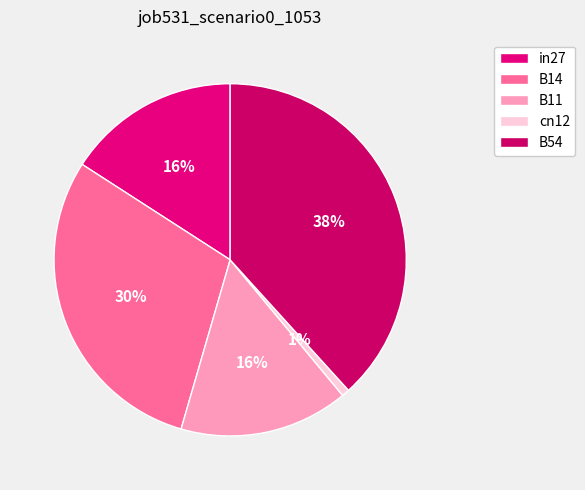

Which category has the smallest portion of the pie?

cn12